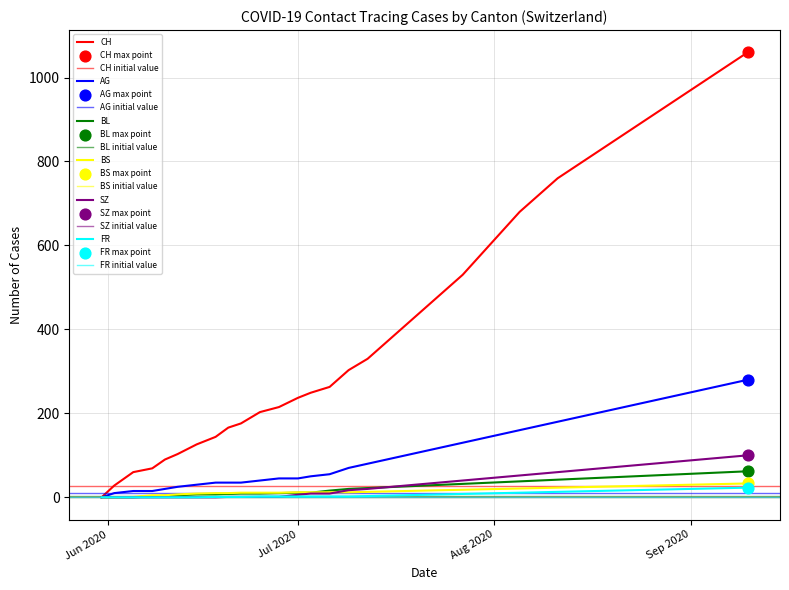

Which series has the largest Y range (max minus min)?

CH